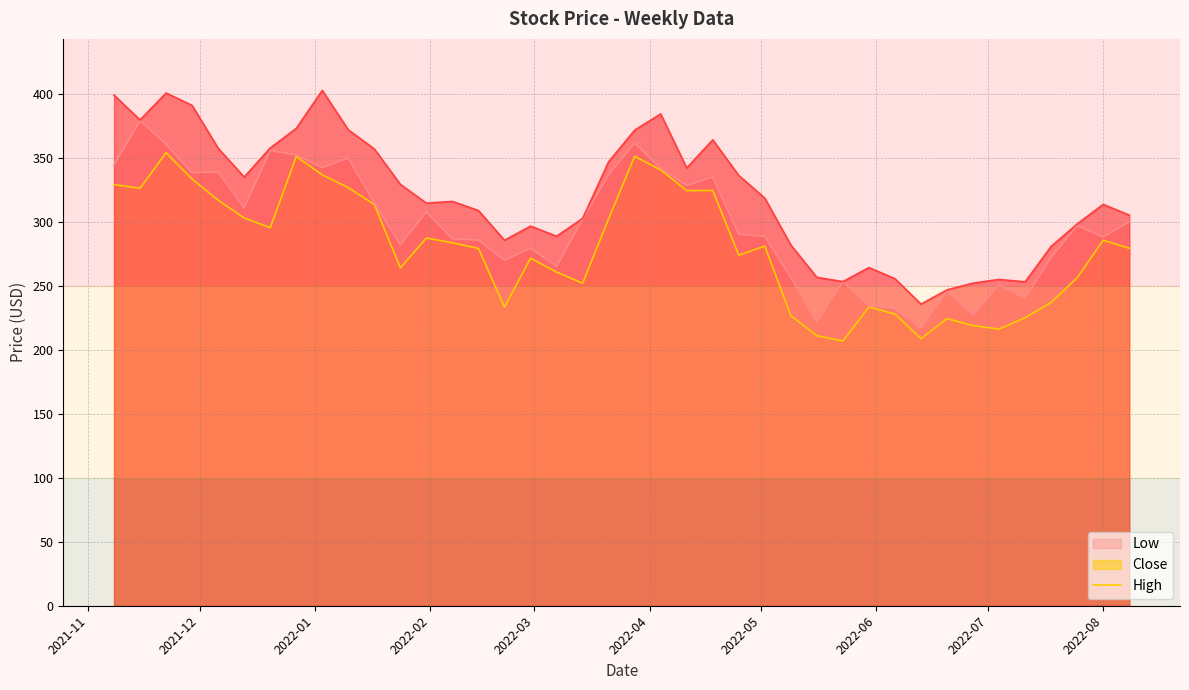

What is the sum of all Low values?

11172.5